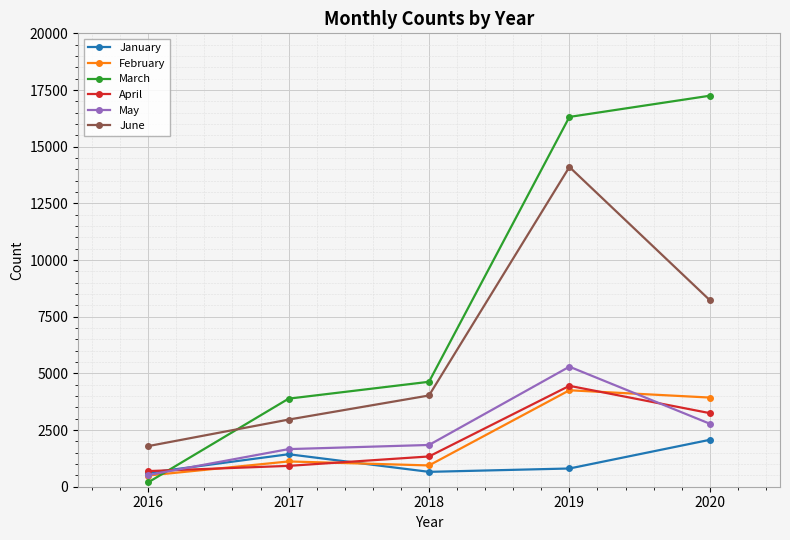

How many data points in May are less than 1842?

2